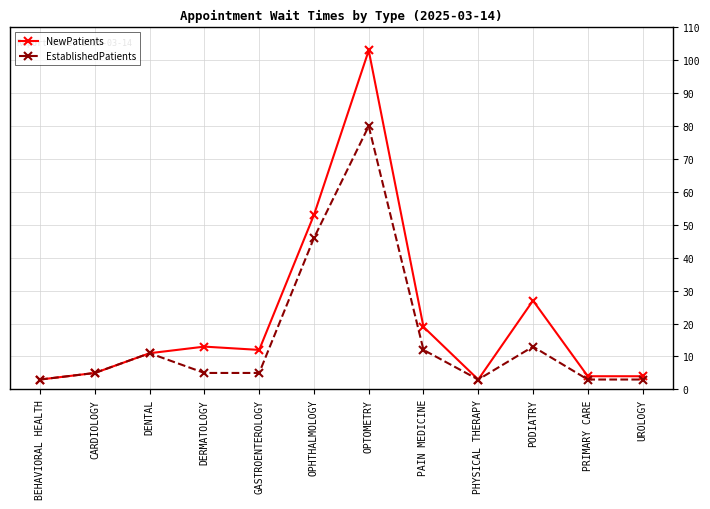

Reading left to right, extract all data points from this chart.

NewPatients: 3	5	11	13	12	53	103	19	3	27	4	4
EstablishedPatients: 3	5	11	5	5	46	80	12	3	13	3	3